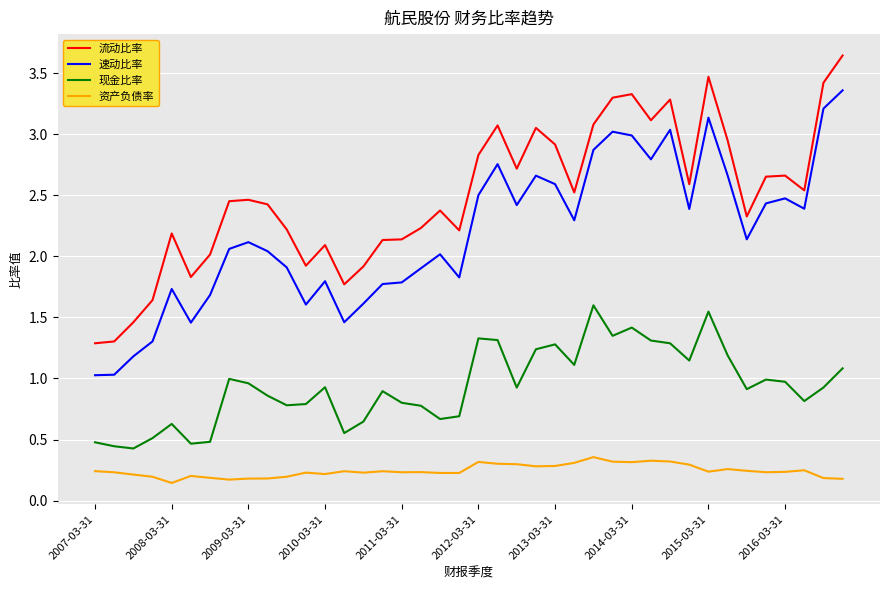

True or false: 资产负债率 and 现金比率 intersect in this chart.

False